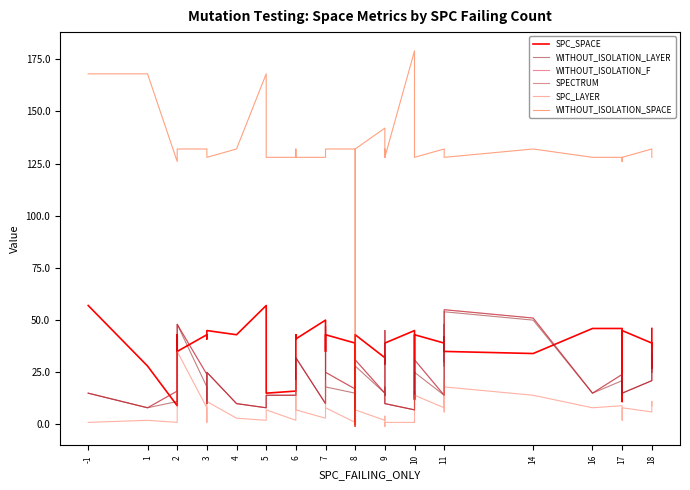

Does the chart display data point markers on the line(s)?

No